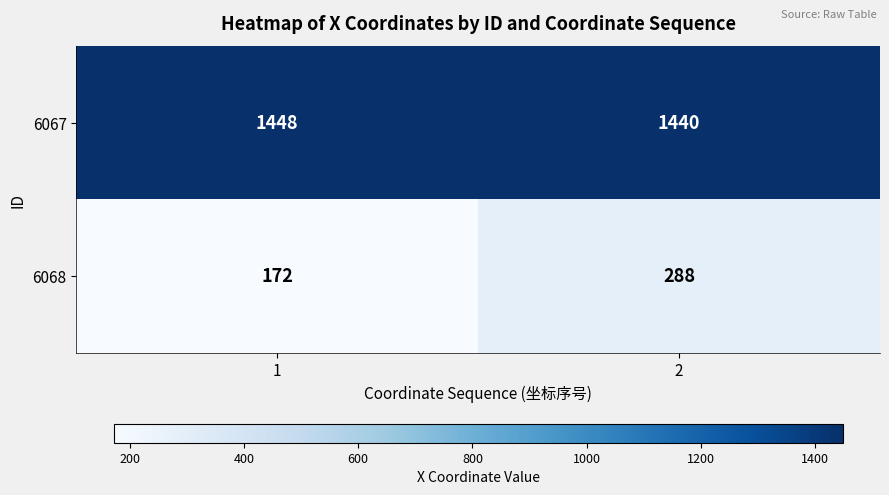

How many data points does each series have?

2